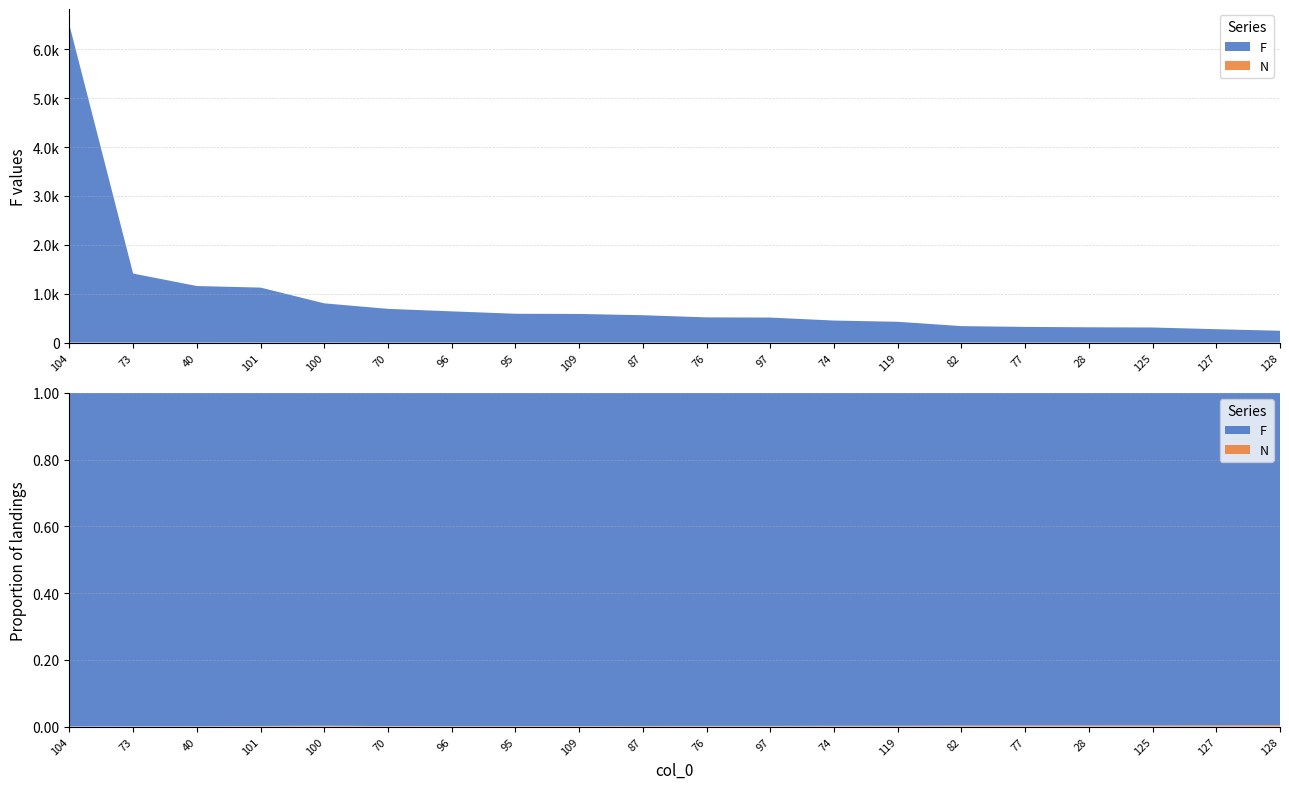

Reading left to right, transcribe all the data shown in this chart.

F: 104=6497	73=1411	40=1156	101=1123	100=801	70=689	96=638	95=589	109=585	87=559	76=515	97=511	74=450	119=425	82=336	77=320	28=312	125=308	127=273	128=241
N: 104=1	73=1	40=1	101=2	100=2	70=1	96=1	95=1	109=1	87=1	76=1	97=1	74=1	119=1	82=1	77=1	28=1	125=1	127=1	128=1